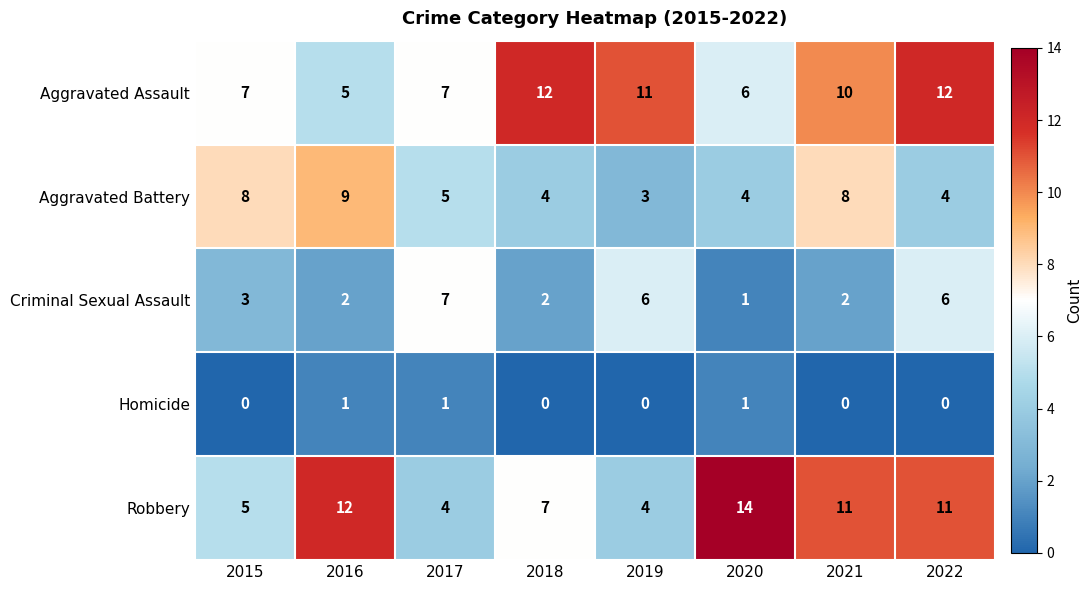

What is the sum of all Aggravated Assault values?

70